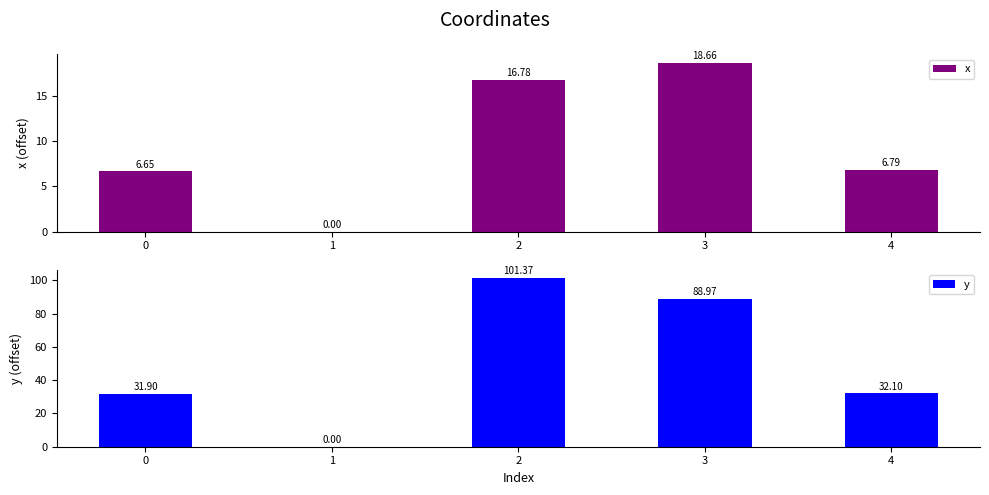

What is the value of the x bar at the 3rd from the left?

16.8